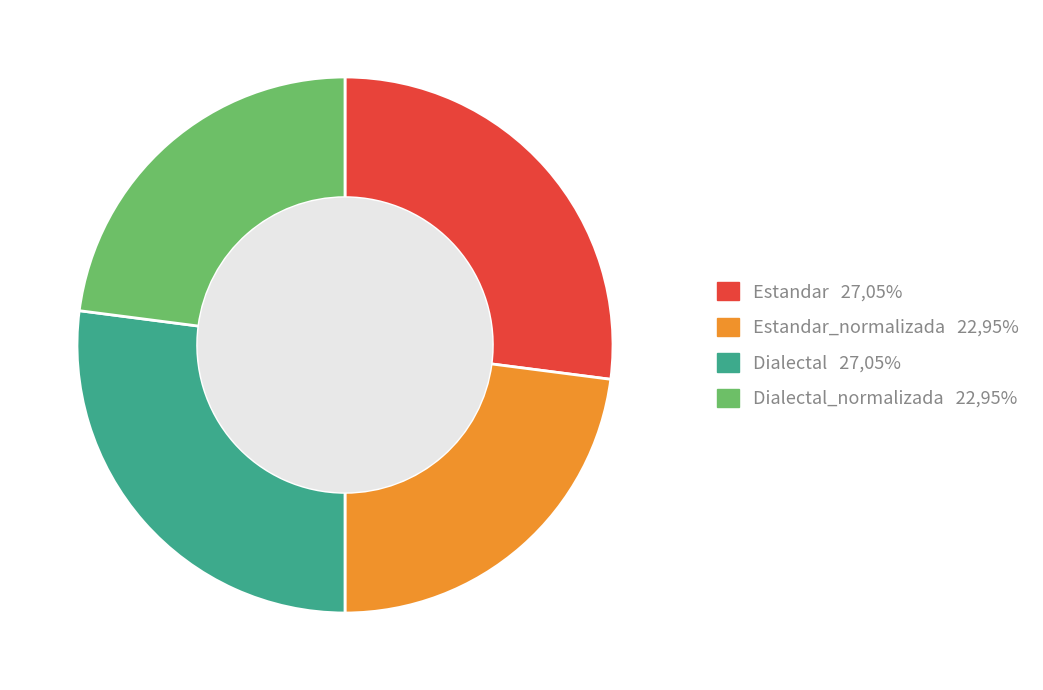

Is it true that Estandar 27,05% is 27% of the pie?

True